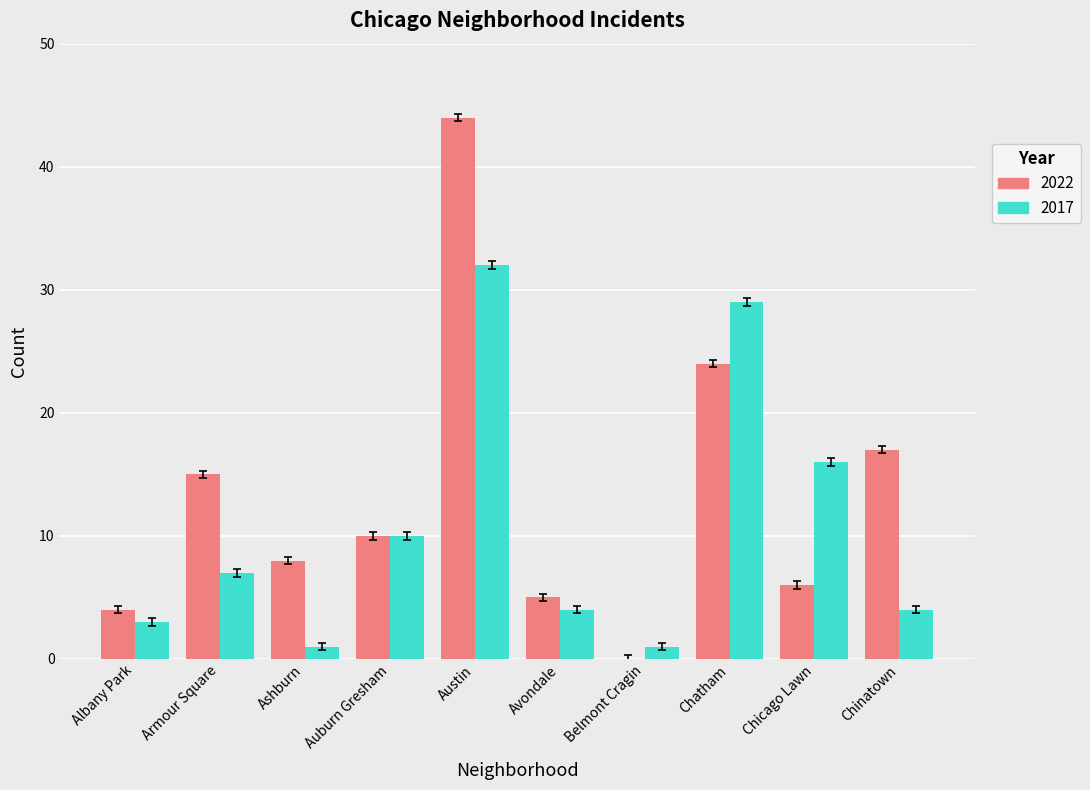

True or false: 2017 has a value of 29 at Chatham.

True